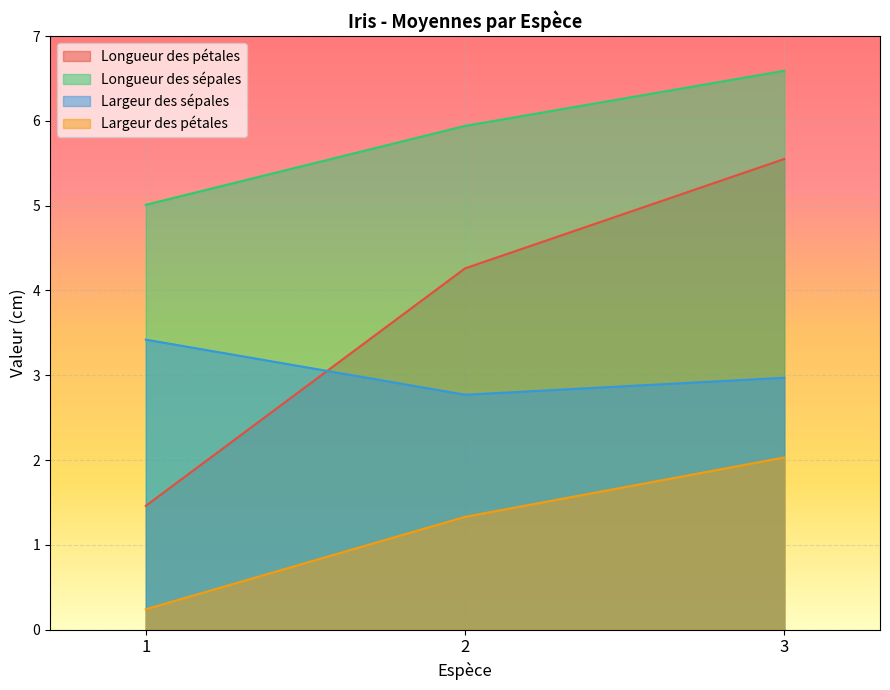

How many lines are shown in the chart?

4